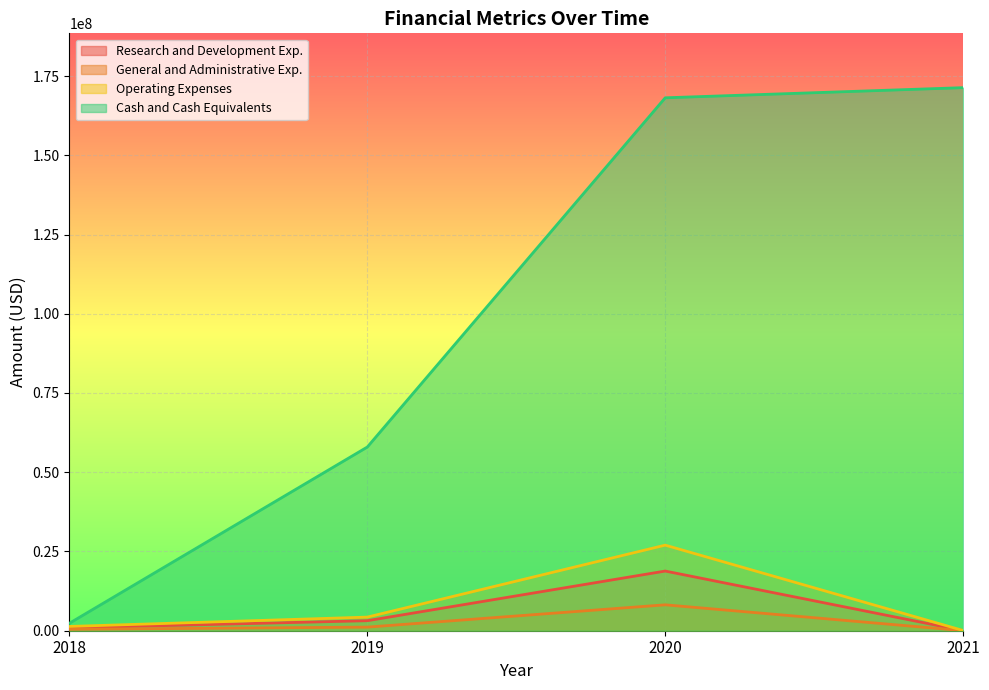

How many lines are shown in the chart?

4